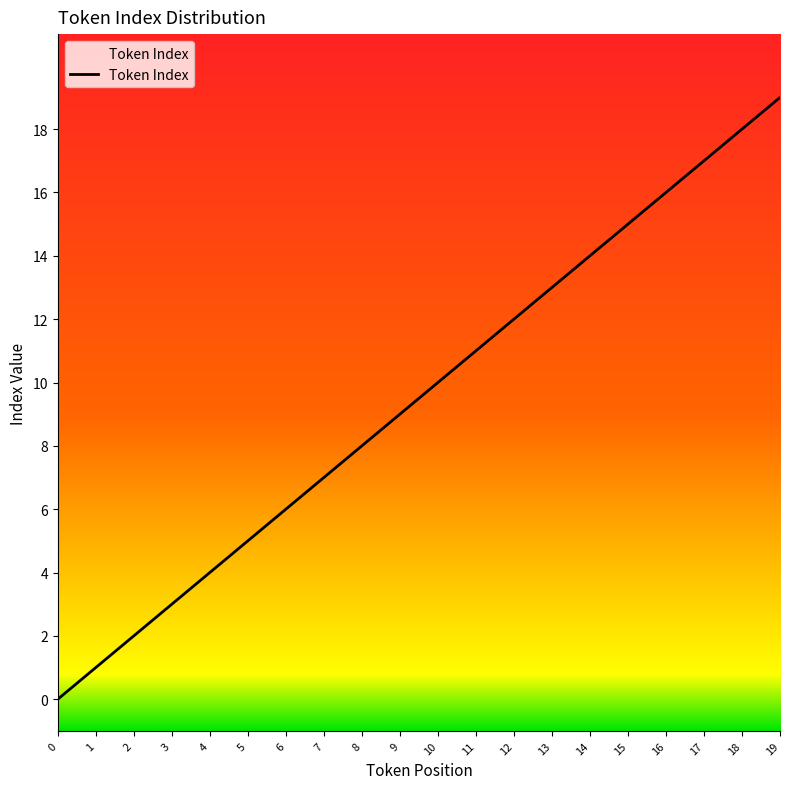

How many distinct data groups are displayed?

1